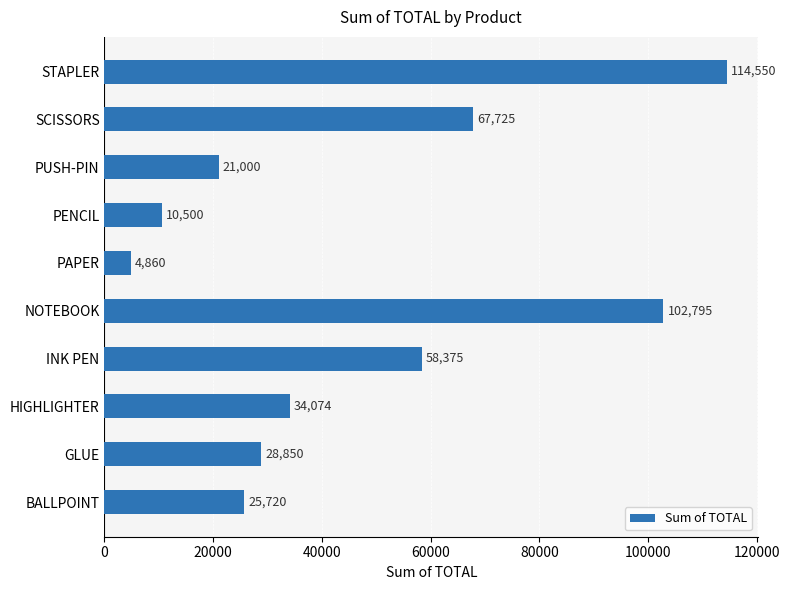

Count the number of categories in the chart.

10